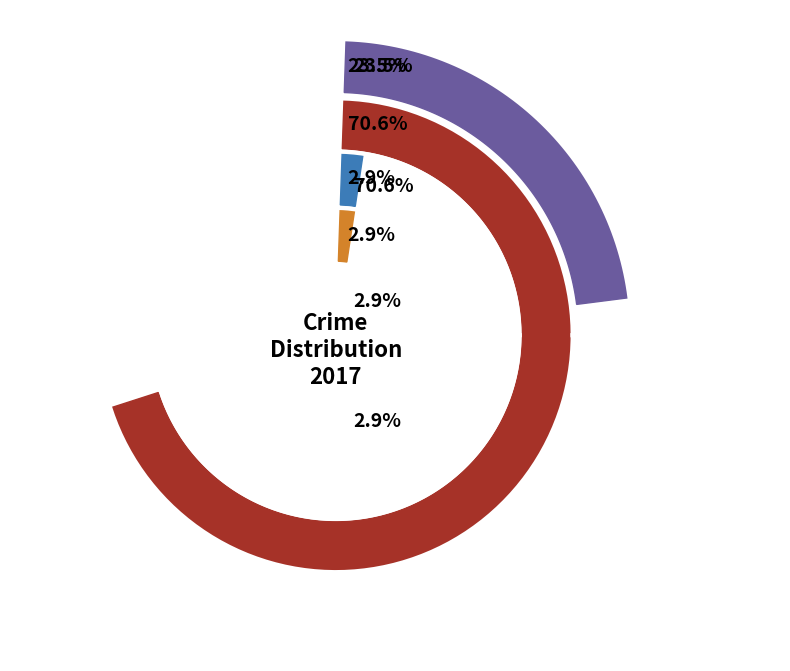

Does 2023 account for over 50% of the chart?

No